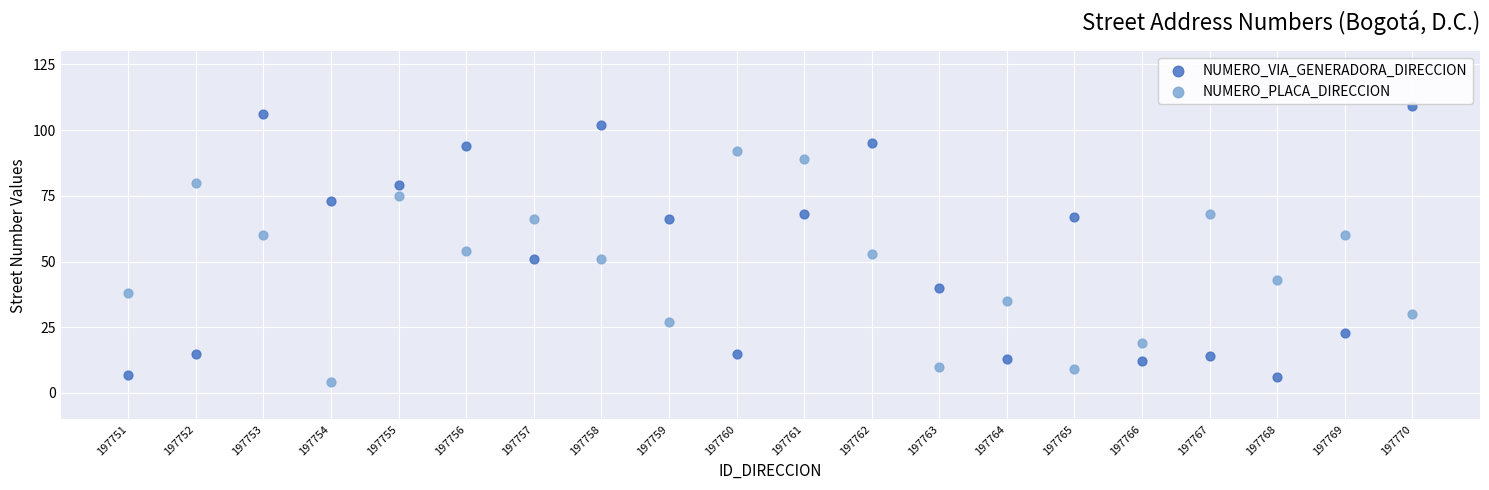

What is the X range (max minus min) for the scatter plot?

19